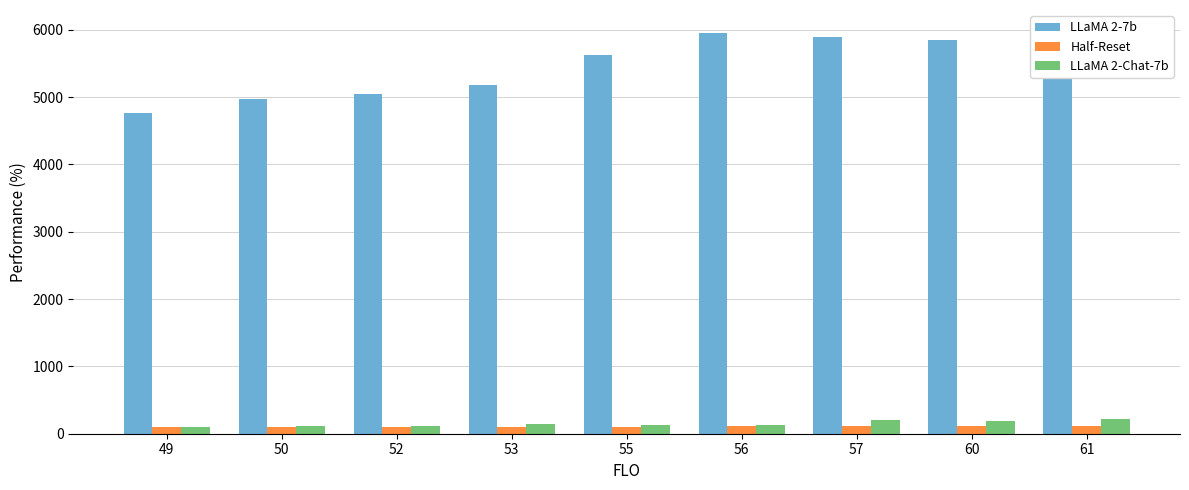

What is the value of the Half-Reset bar at the 4th from the left?

99.5